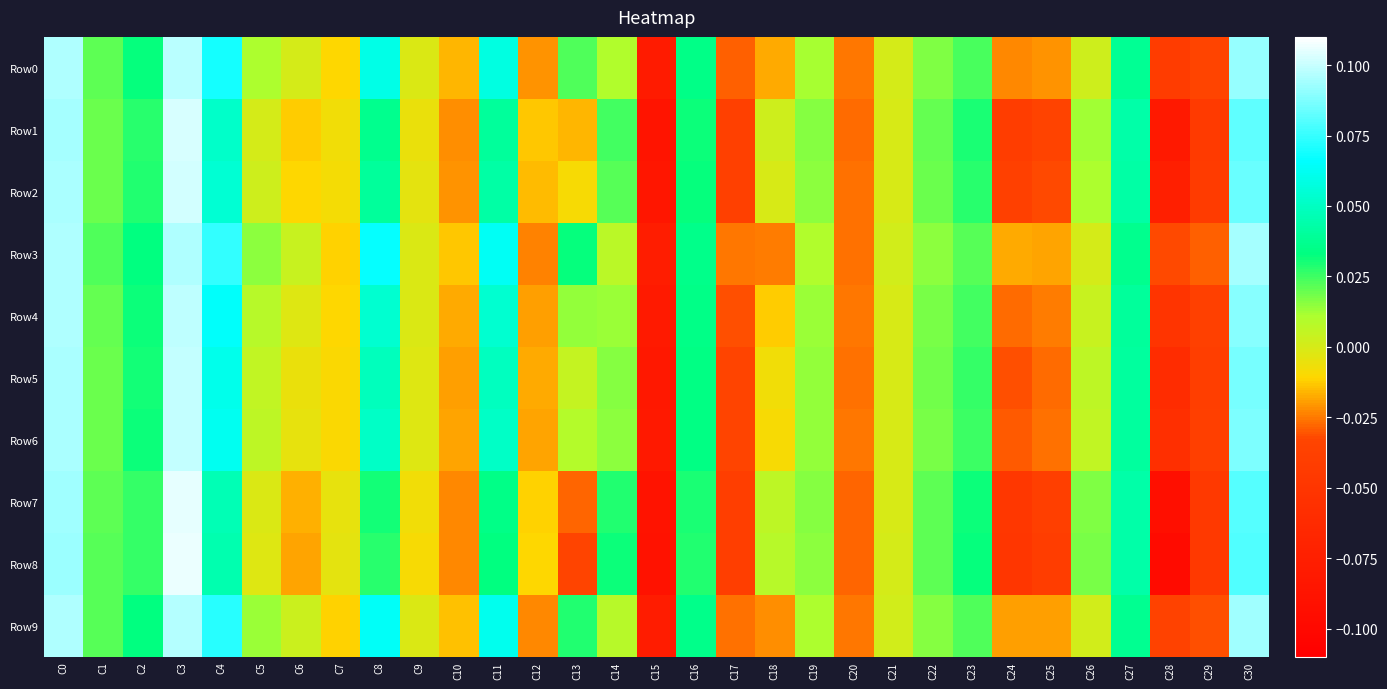

Which series has the largest total across all categories?

Row3